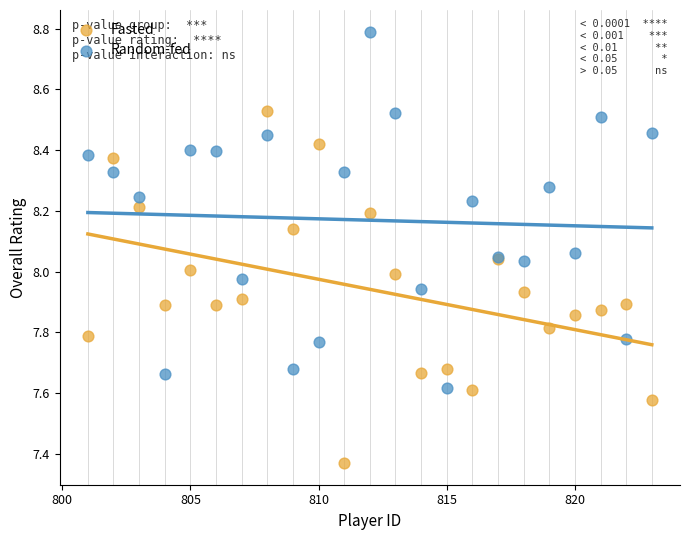

Which series reaches the minimum Y coordinate?

Fasted